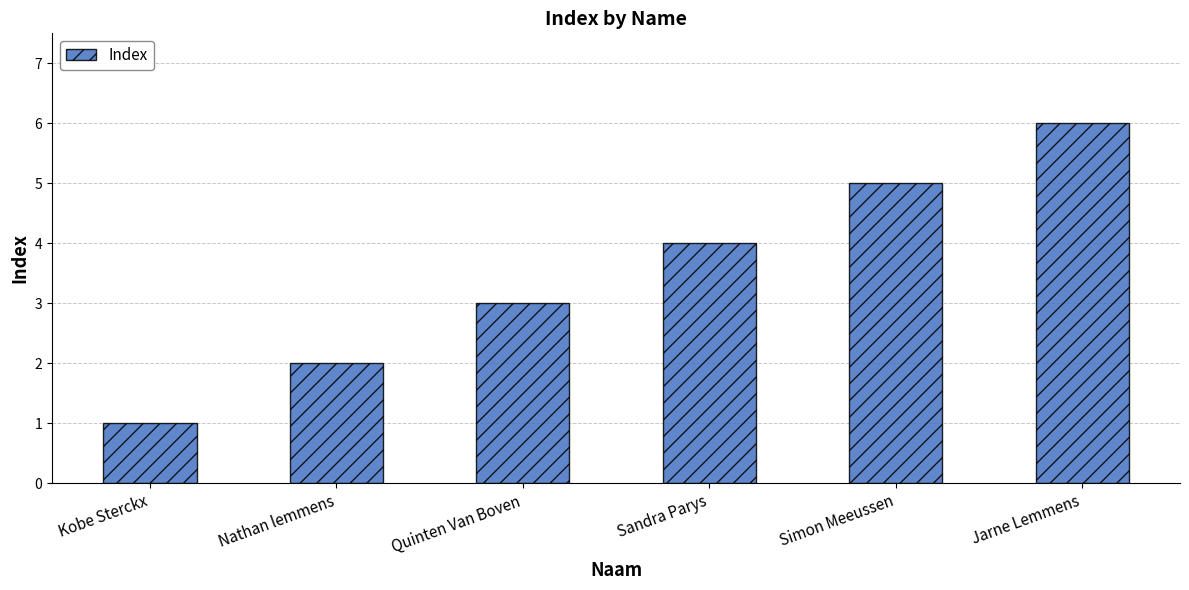

What is the sum of all values?

21